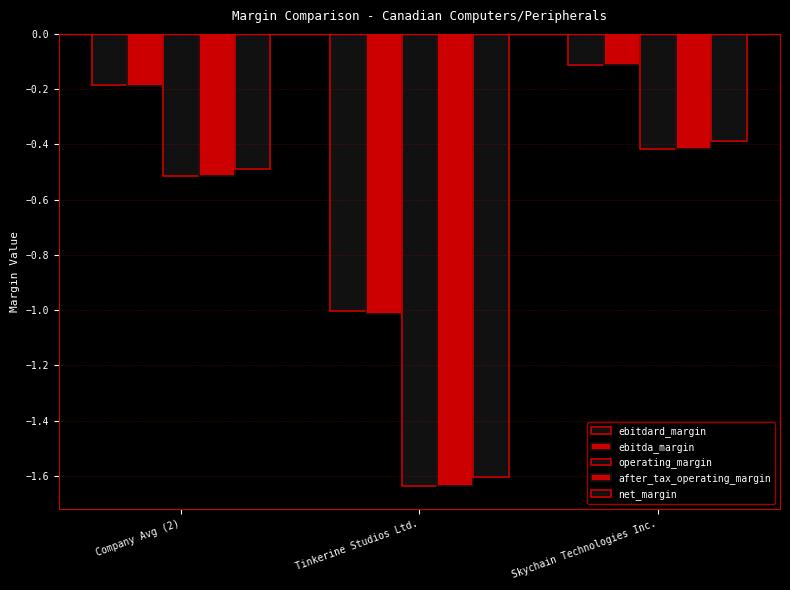

What is the average value of the ebitda_margin series?

-0.4